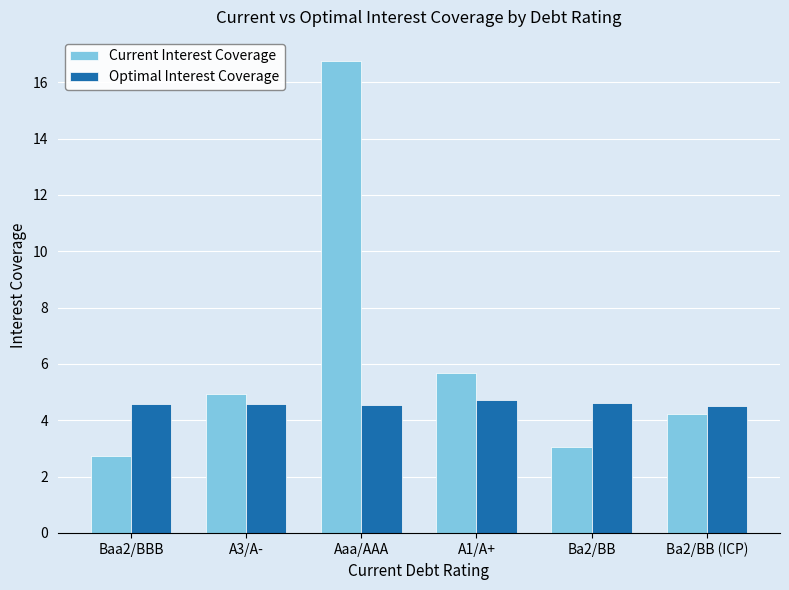

What are all the series names shown in the legend?

Current Interest Coverage, Optimal Interest Coverage